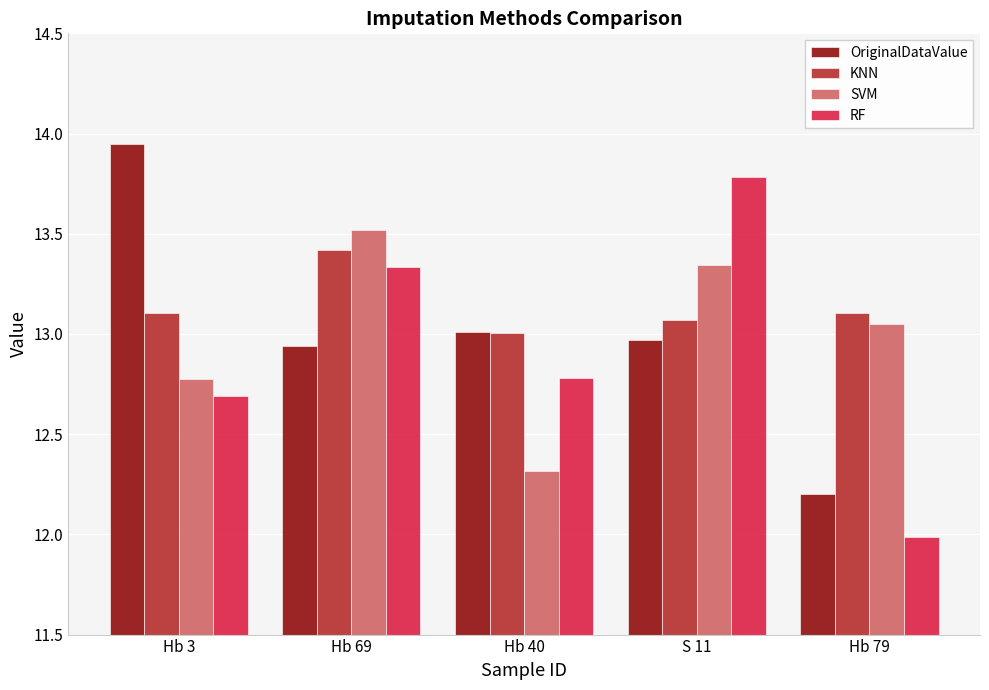

Which category has the lowest value in the OriginalDataValue series?

Hb 79